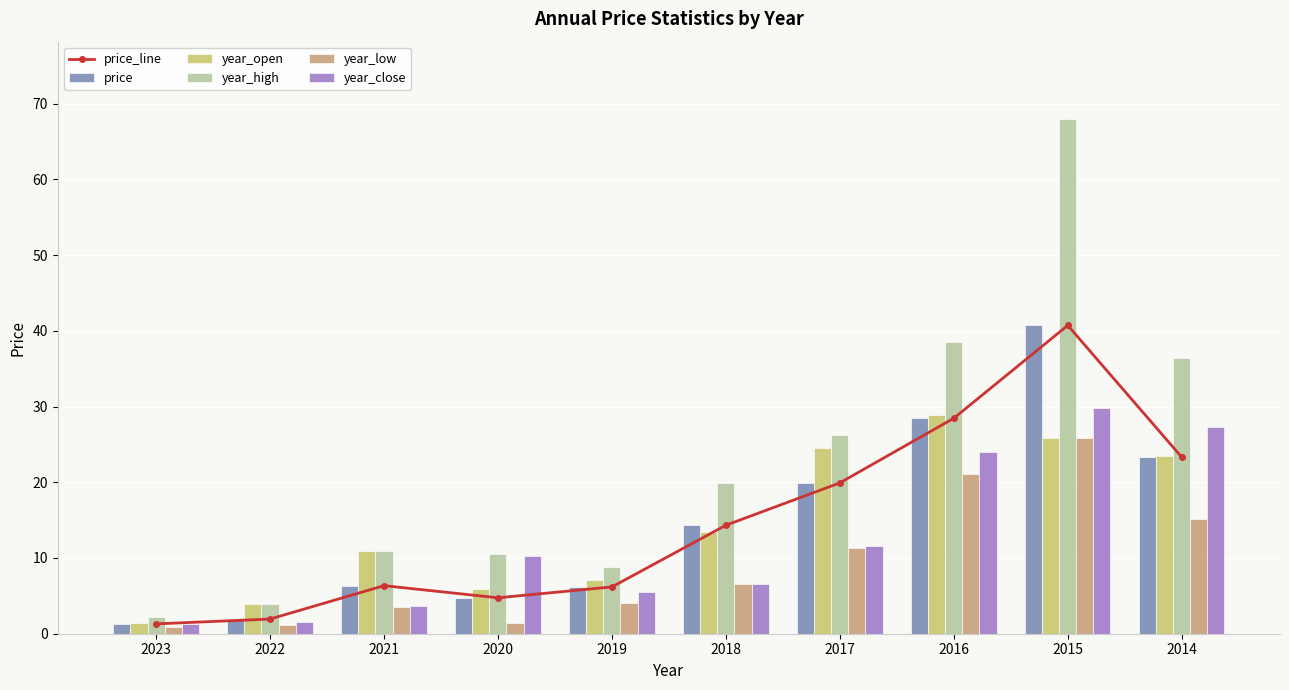

What is the lowest value of the year_high series?

2.2